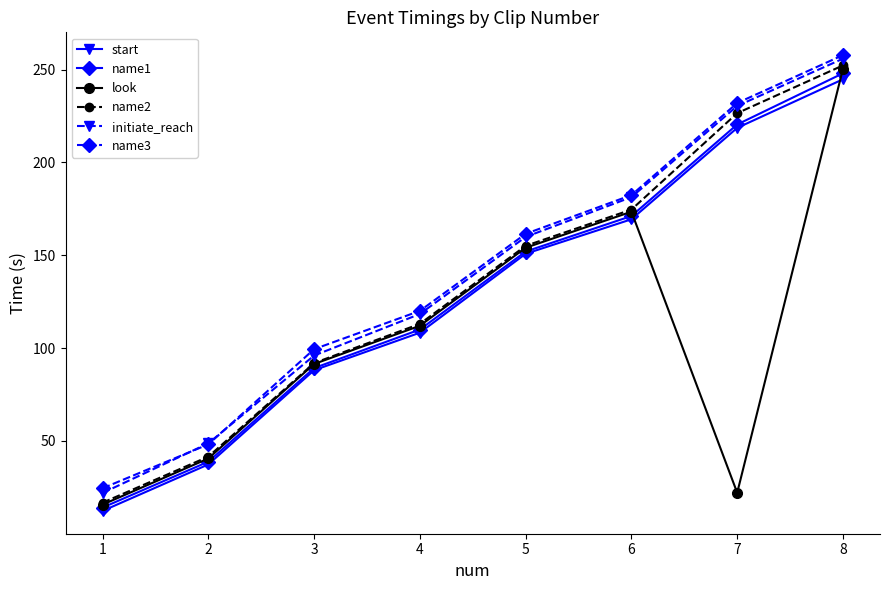

Is the value of look at 1 greater than the value of name2 at 2?

No